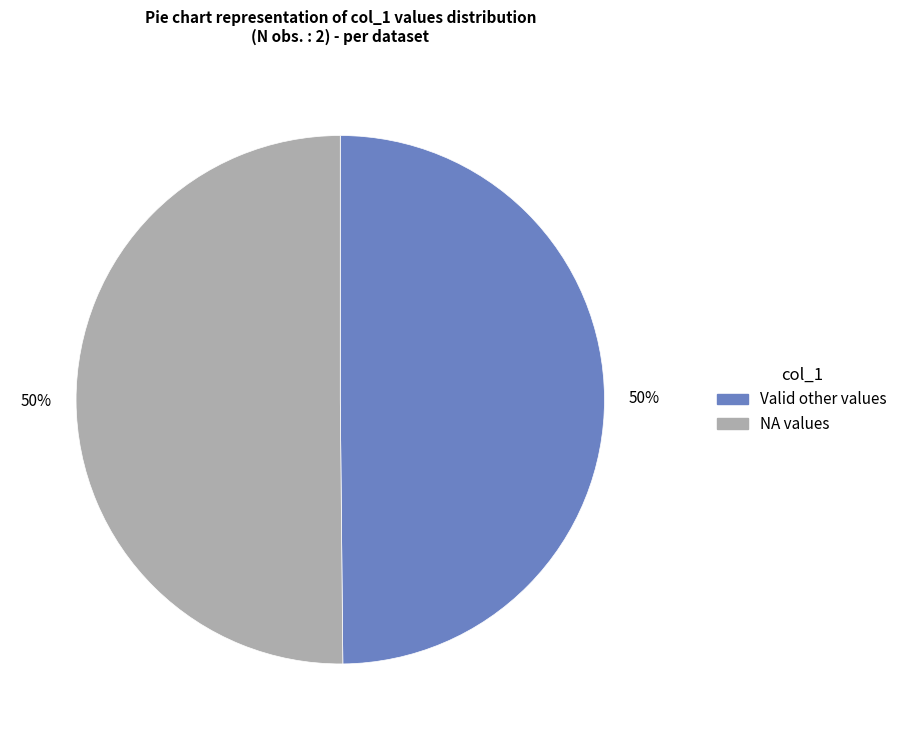

To the nearest percent, what is the average slice percentage?

50%